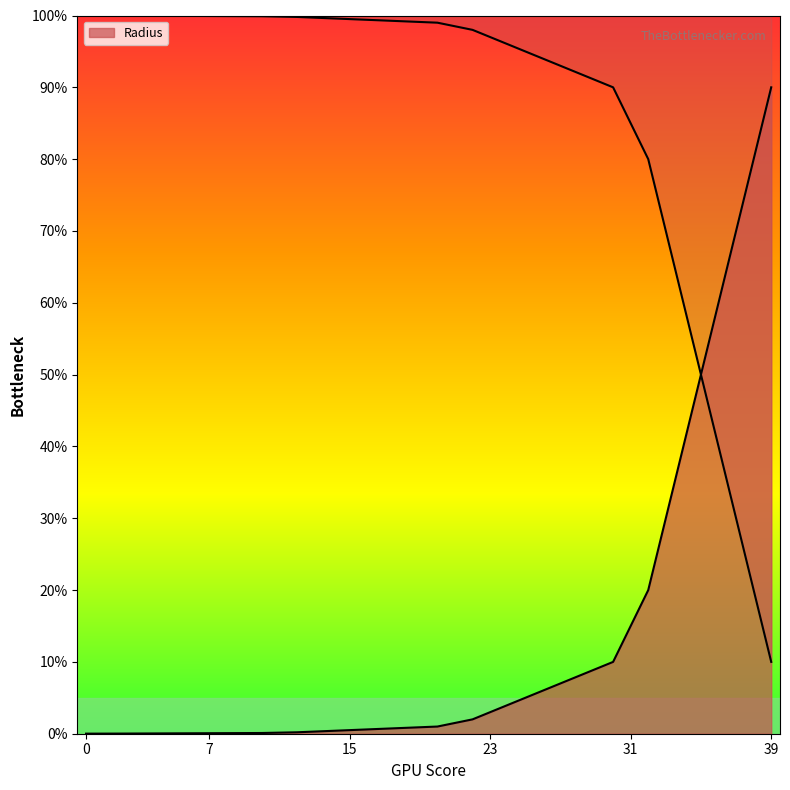

True or false: the data shows 10.5 at 37.

False